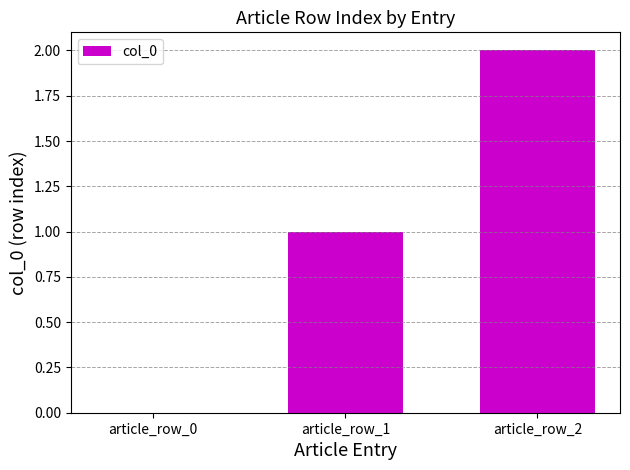

Reading left to right, transcribe all the data shown in this chart.

0	1	2